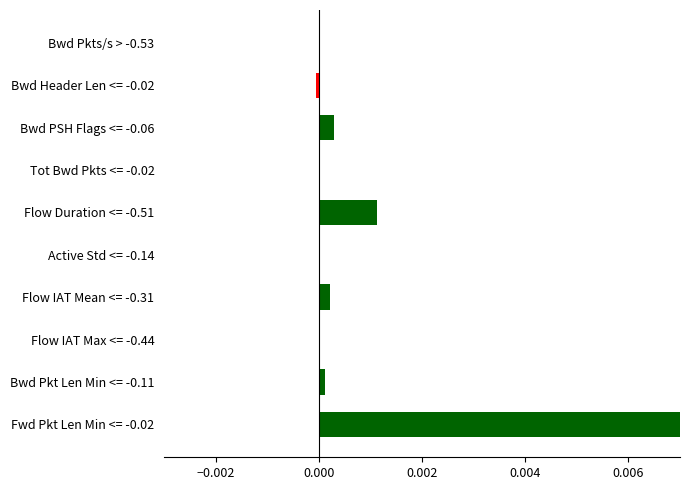

How many series are shown in this chart?

1